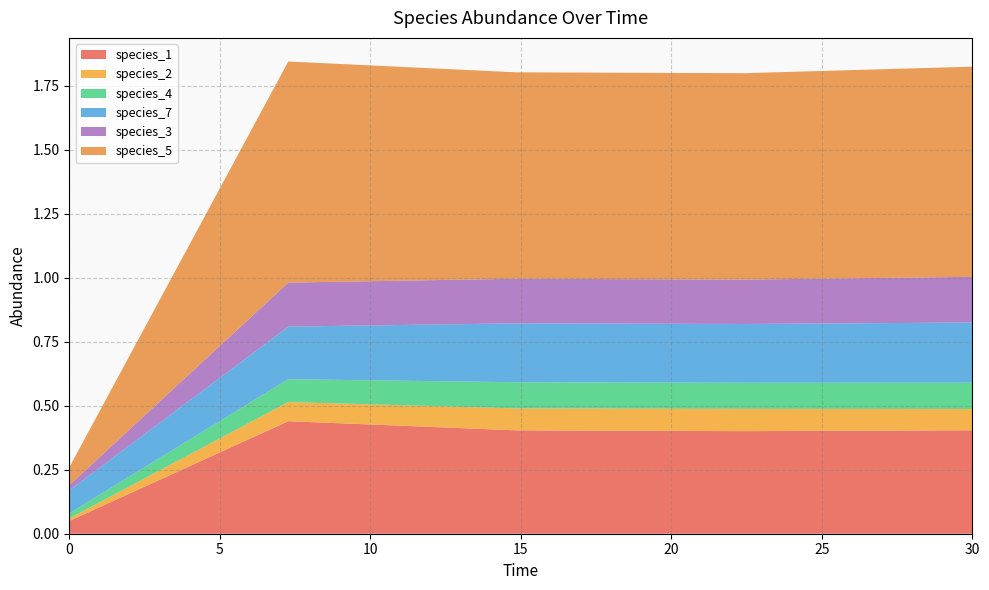

Reading left to right, extract all data points from this chart.

species_1: 0.1	0.4	0.4	0.4	0.4
species_2: 0.0	0.1	0.1	0.1	0.1
species_4: 0.0	0.1	0.1	0.1	0.1
species_7: 0.1	0.2	0.2	0.2	0.2
species_3: 0.0	0.2	0.2	0.2	0.2
species_5: 0.1	0.9	0.8	0.8	0.8